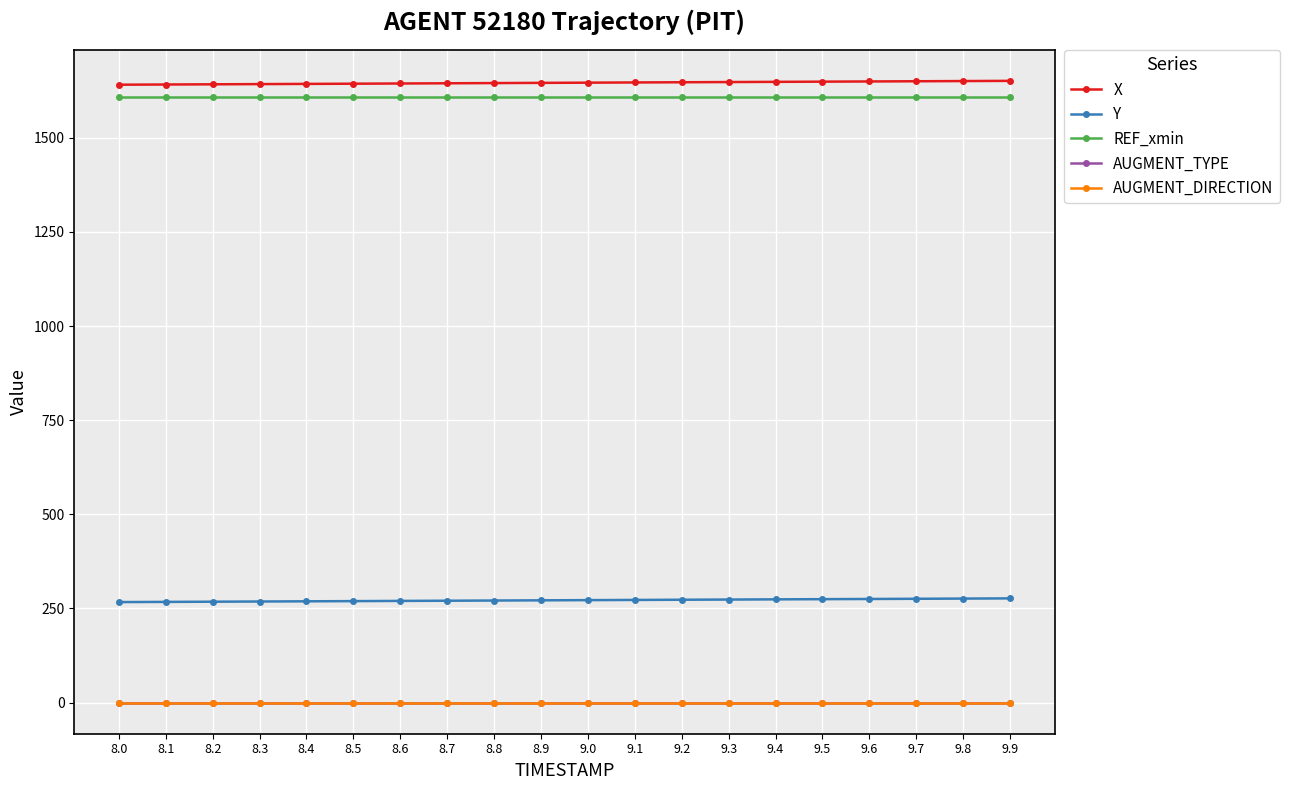

Which series has the largest range (max minus min)?

X